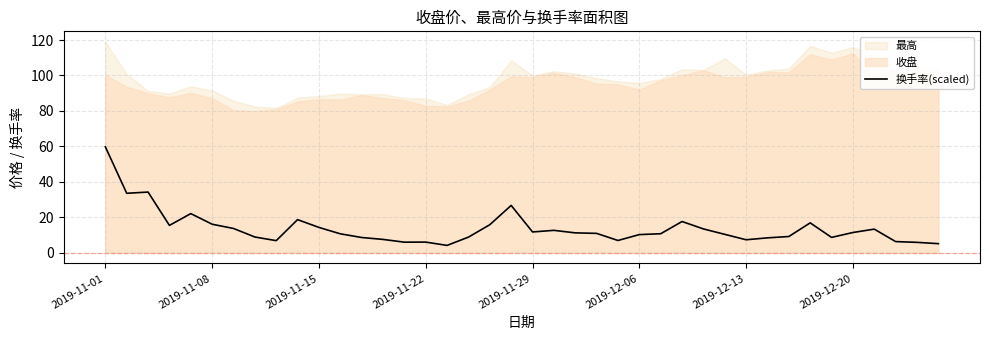

True or false: the data shows 16.5 at 29.

False